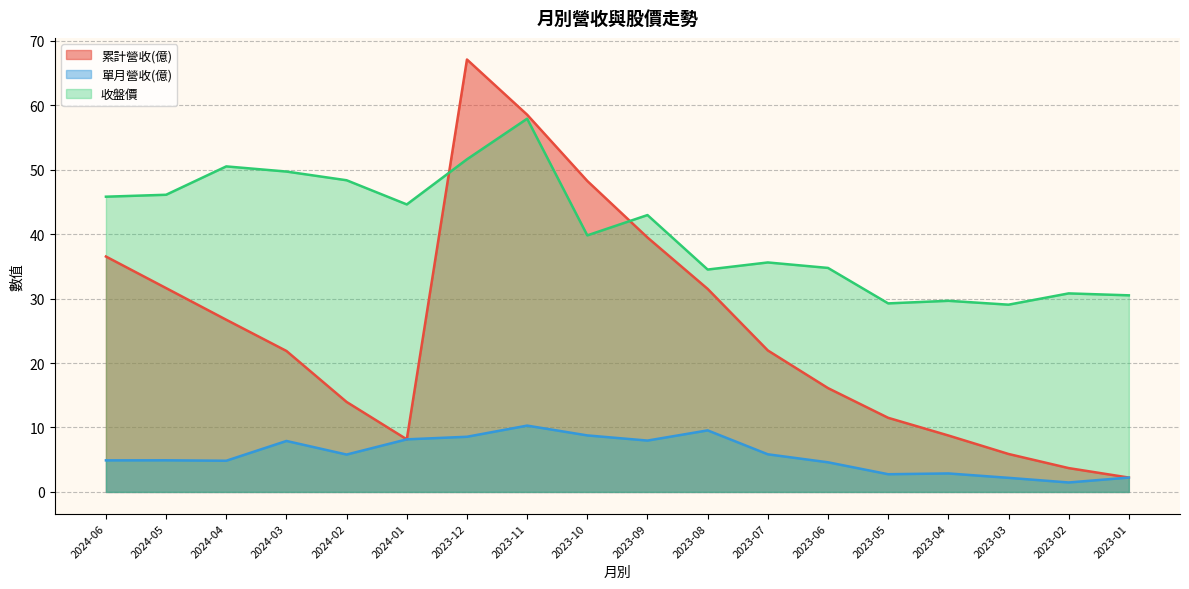

What is the difference between the highest and lowest values at 2023-04?

26.8